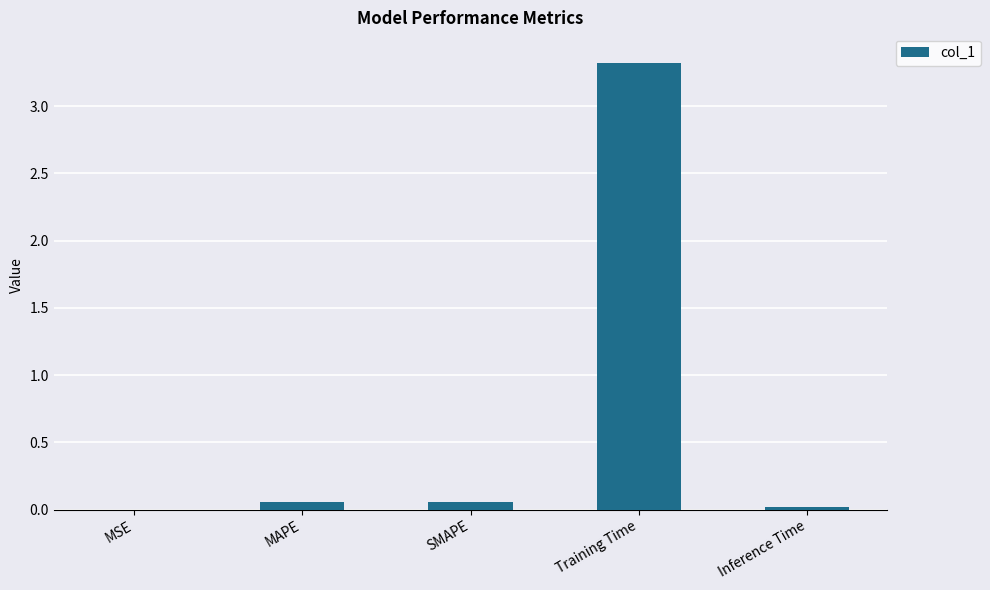

Is it true that the value at Training Time is 3.3?

True